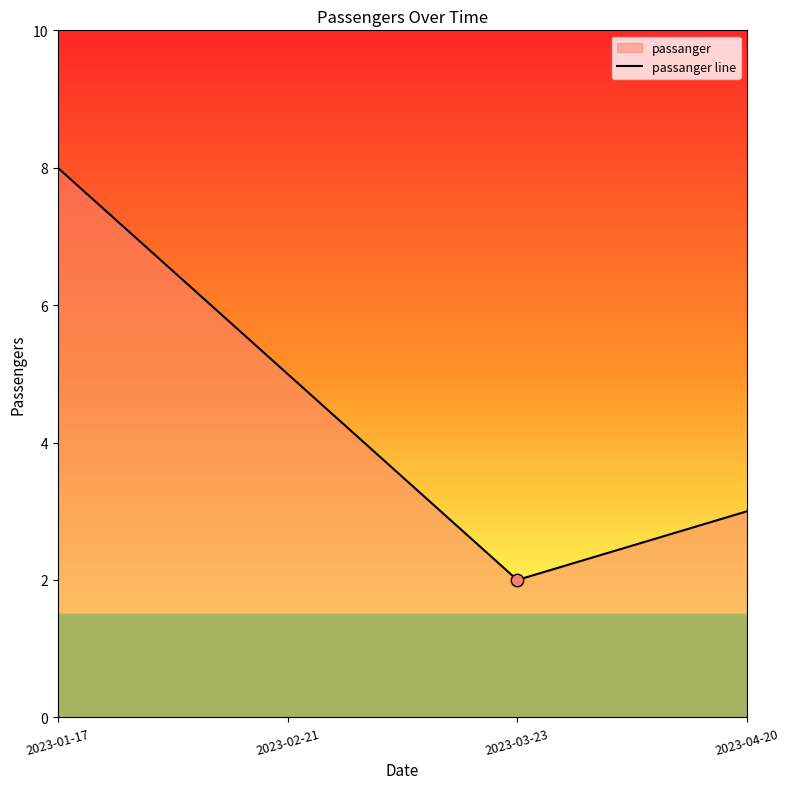

Between 2023-04-20 and 2023-02-21, which is larger?

2023-02-21